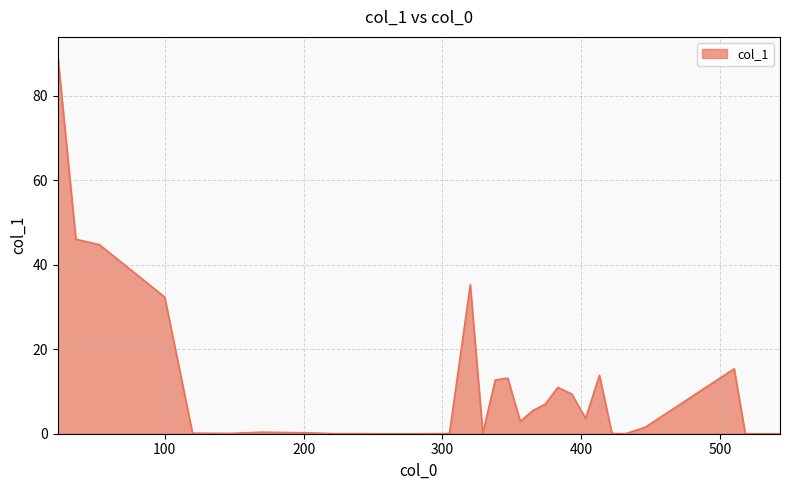

What is the maximum value shown in the chart?

89.5